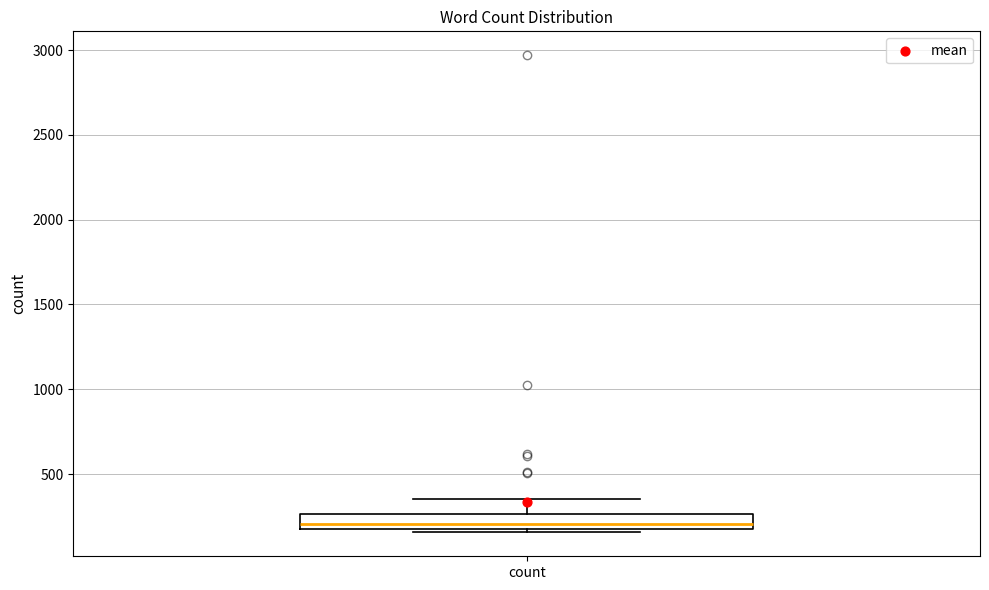

Read this box plot against the y-axis: the position of the median line, the range covered by the box, and the ends of both whiskers. The values are not printed on the chart, so give them approximately, as read against the axis.

median 200, box 150 to 250, whiskers 150 (just below the box's lower edge) to 350